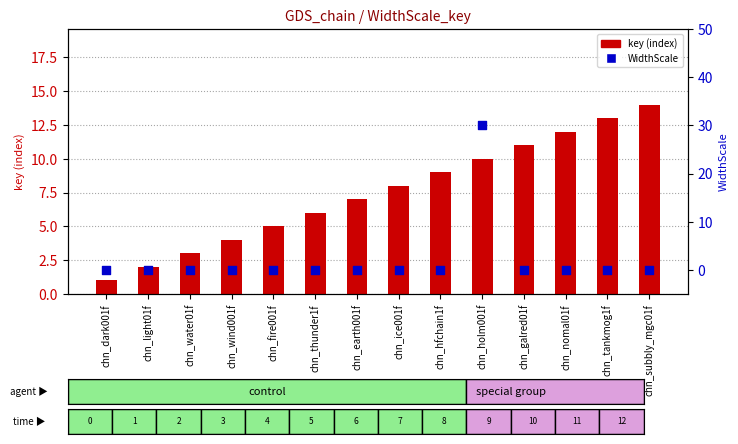

Which series has the largest total across all categories?

key